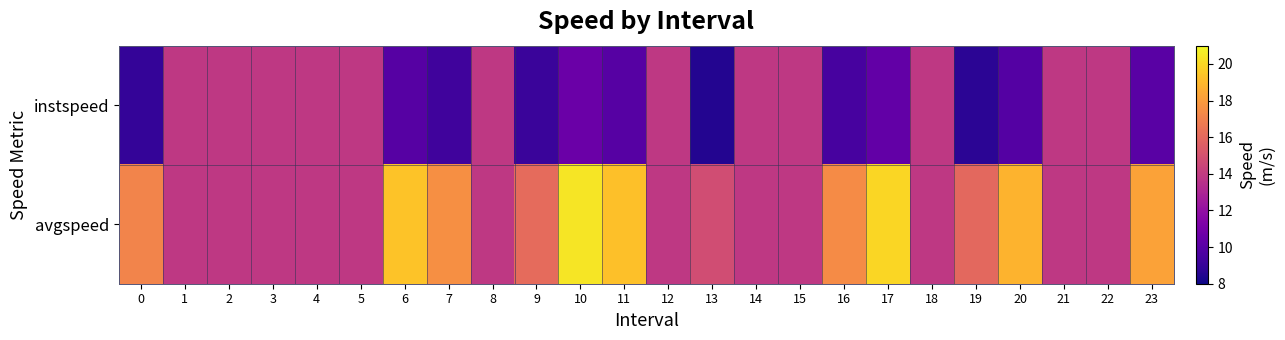

List the series in order of their overall mean, highest first.

avgspeed, instspeed